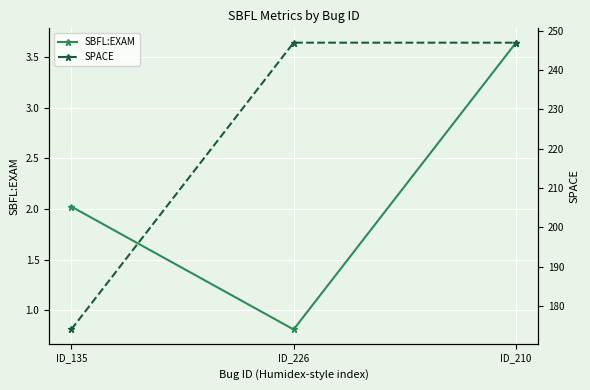

How many lines are shown in the chart?

2